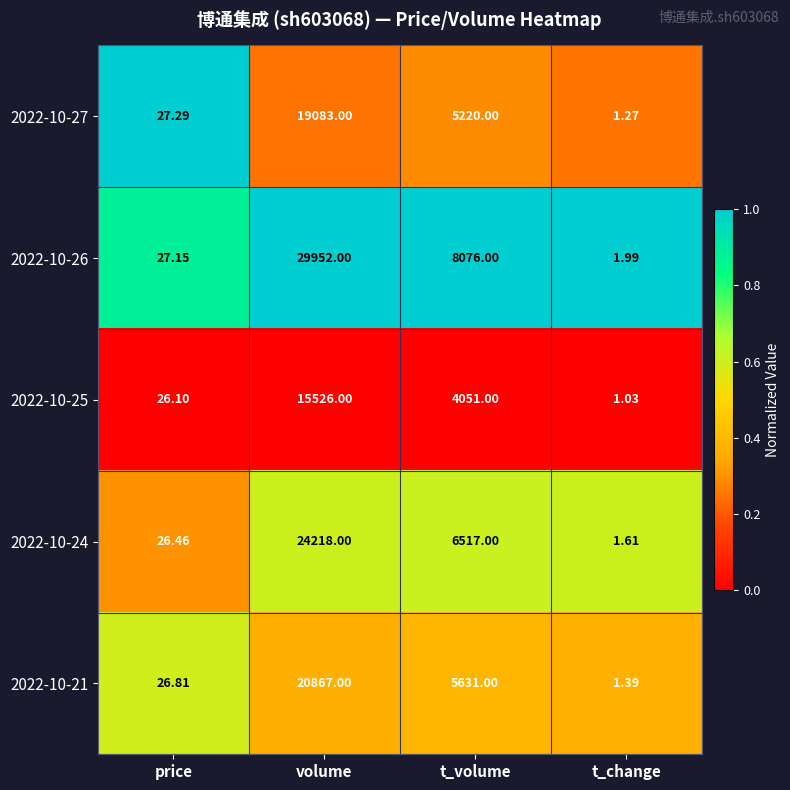

Between price and t_change, which series saw the biggest shift?

2022-10-27